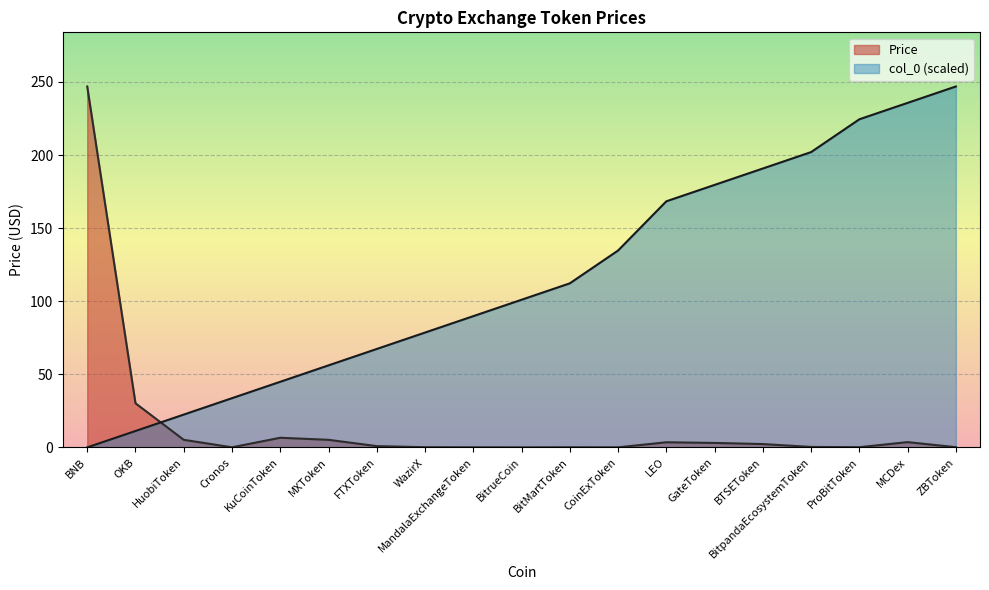

What value does the col_0 series have at BTSEToken?

190.8